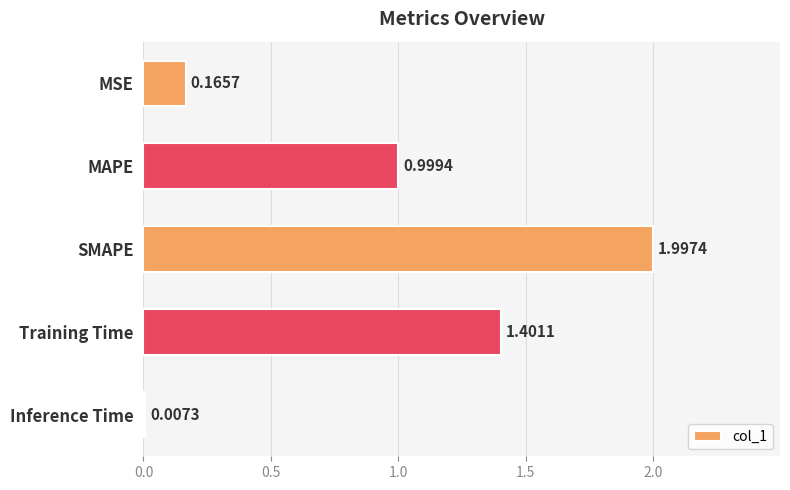

What is the change in value from MAPE to Inference Time?

-1.0